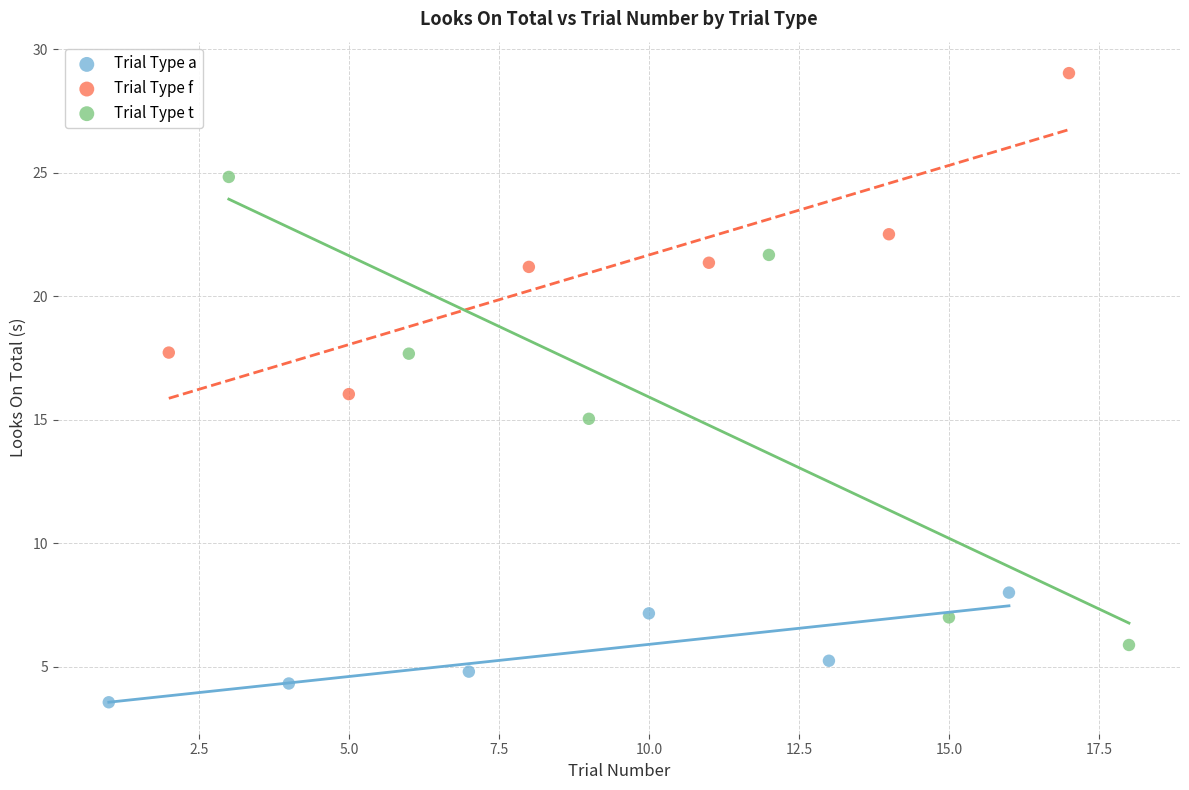

Which series reaches the maximum Y coordinate?

Trial Type f